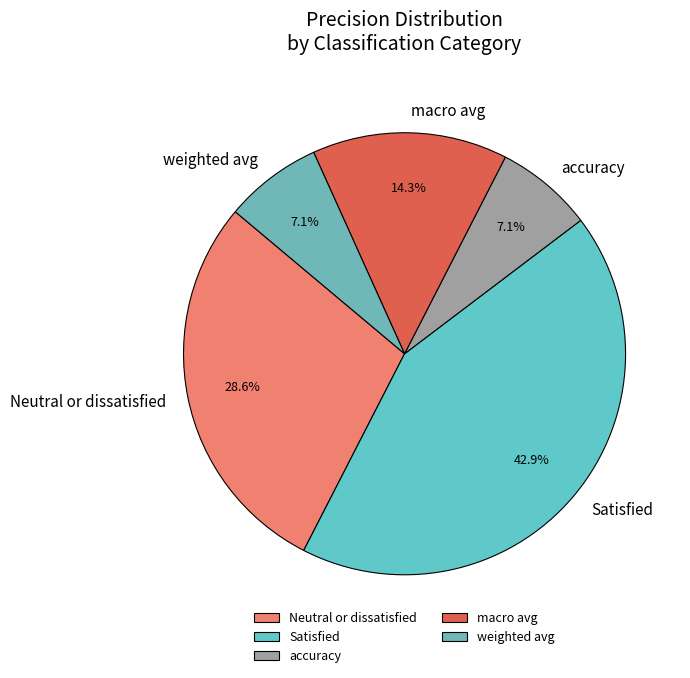

What is the largest slice in the pie chart?

Satisfied